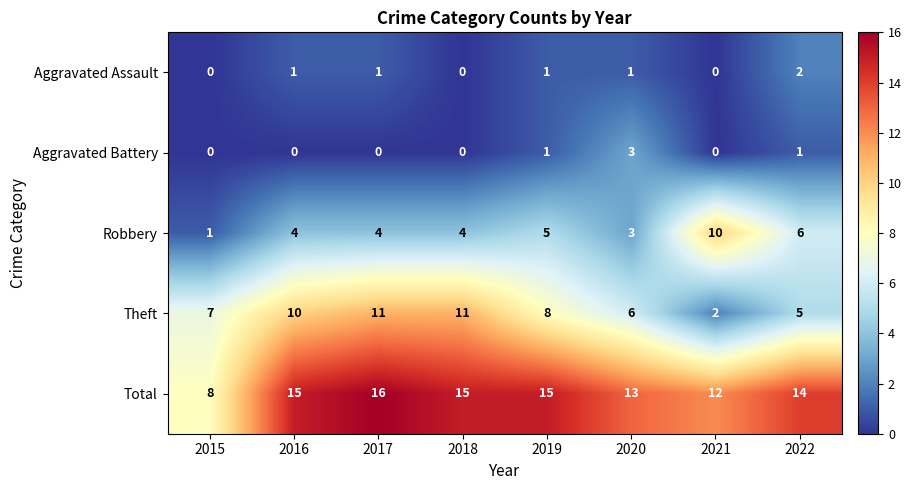

Which category has the highest value in the Robbery series?

2021